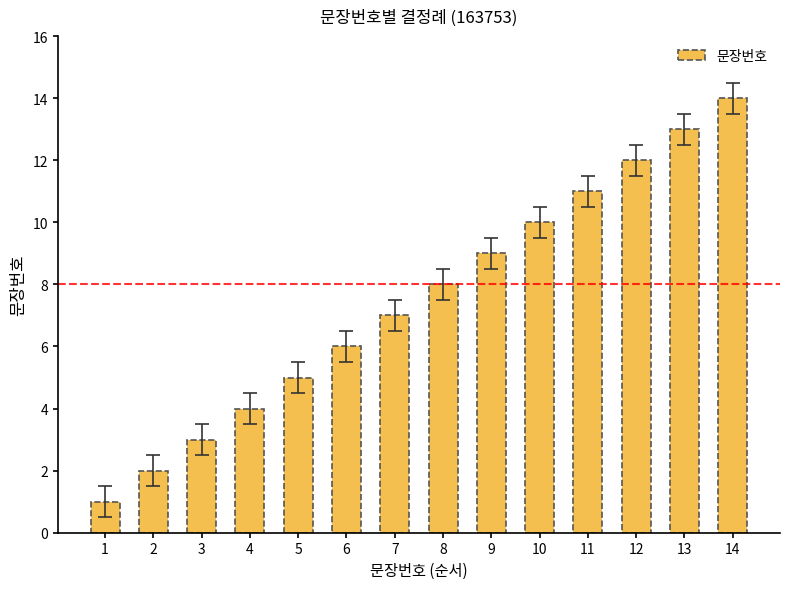

Rank the categories by value from lowest to highest.

1, 2, 3, 4, 5, 6, 7, 8, 9, 10, 11, 12, 13, 14